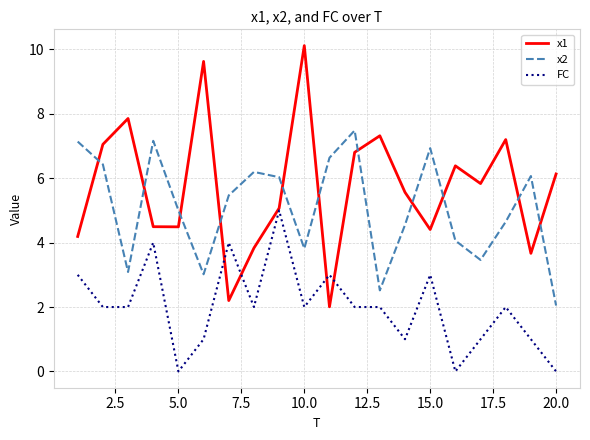

What is the highest value of the x2 series?

7.5